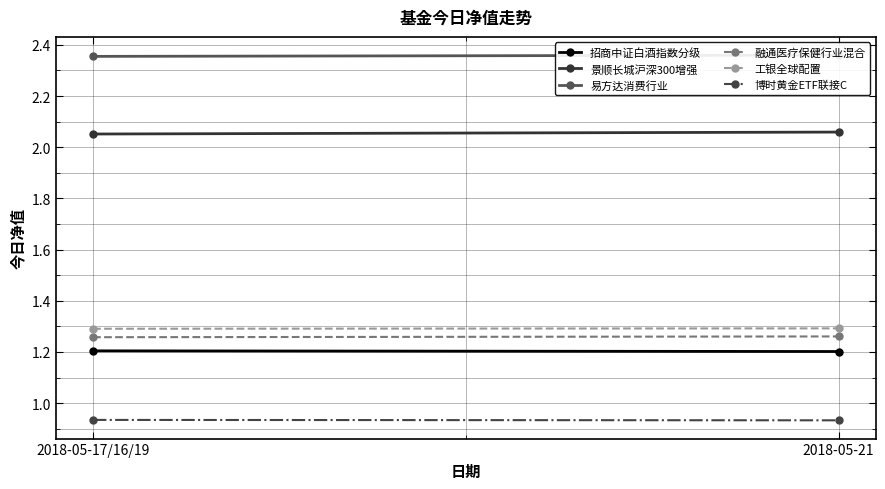

How many 易方达消费行业 values are between 2 and 3?

2